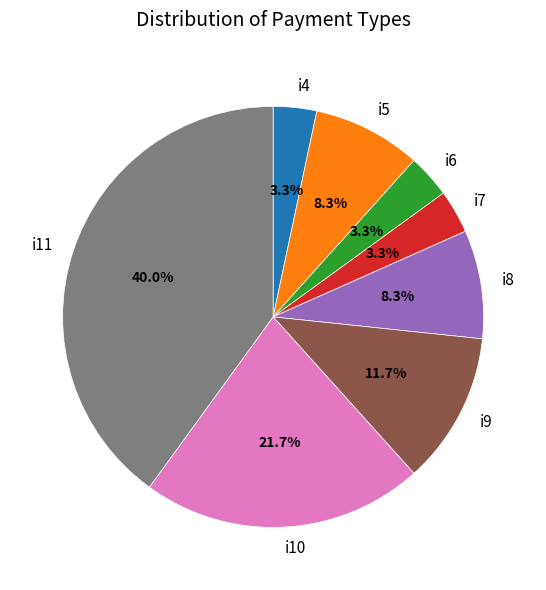

True or false: i6 accounts for 3% of the total.

True